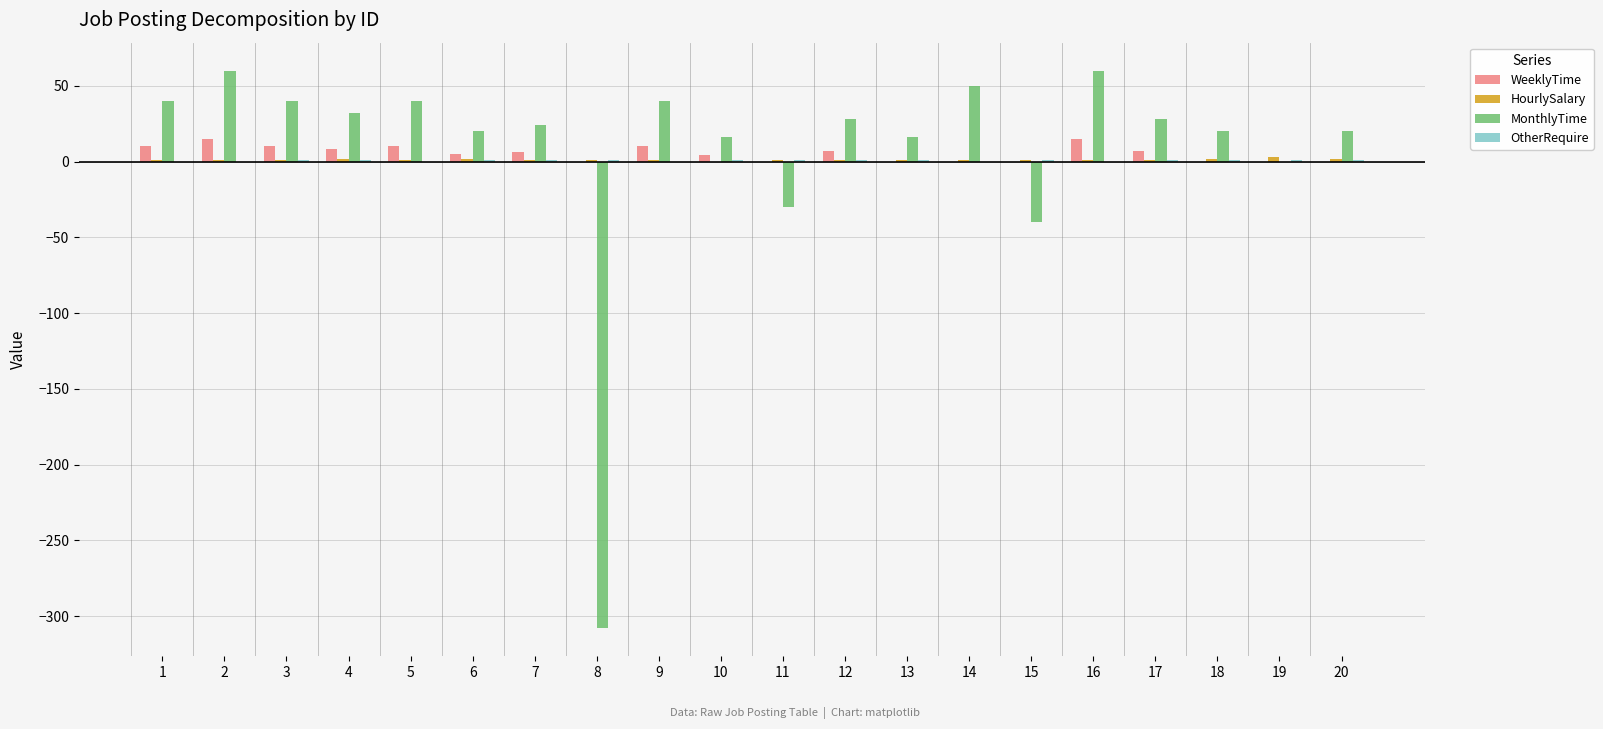

What is the total value across all series at 14?

51.0